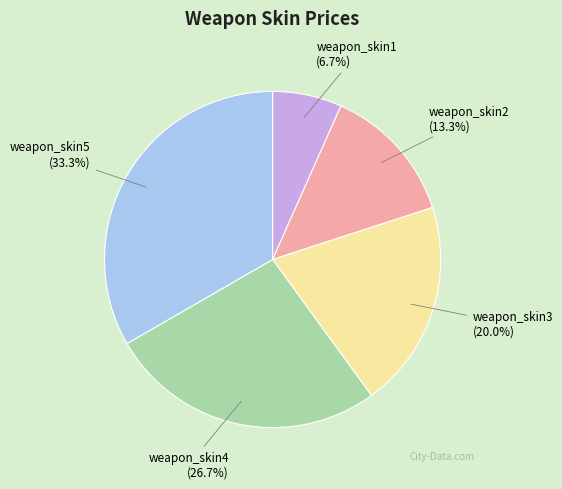

What is the smallest slice in the pie chart?

weapon_skin1